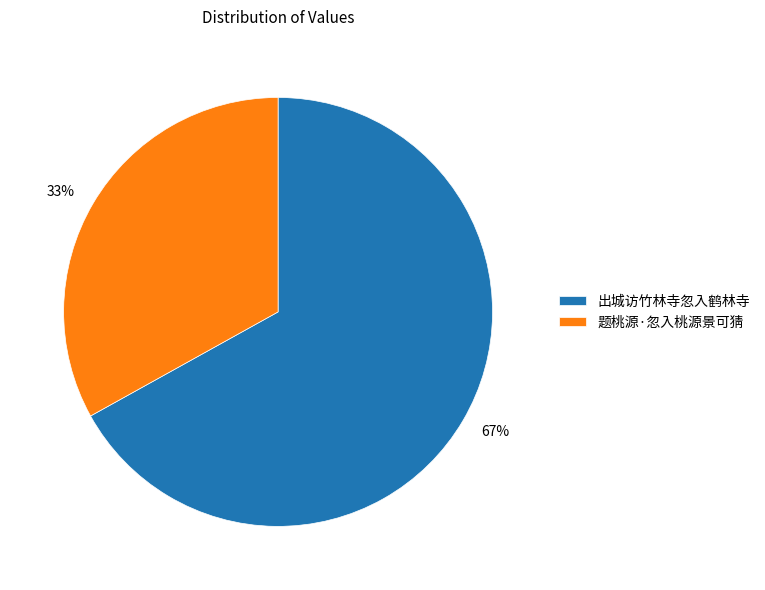

To the nearest percent, what is the combined percentage of 题桃源·忽入桃源景可猜 and 出城访竹林寺忽入鹤林寺?

100%